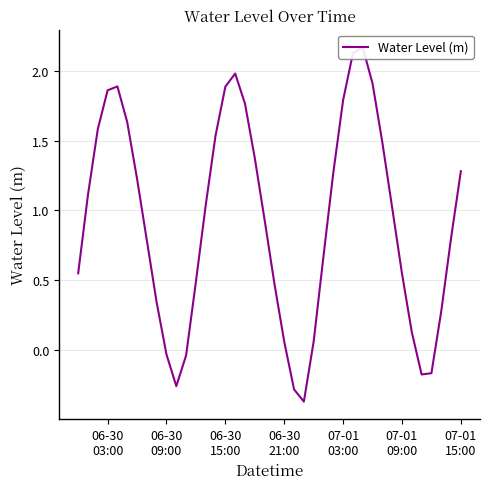

How many points are higher than both their immediate neighbors (excluding endpoints)?

3